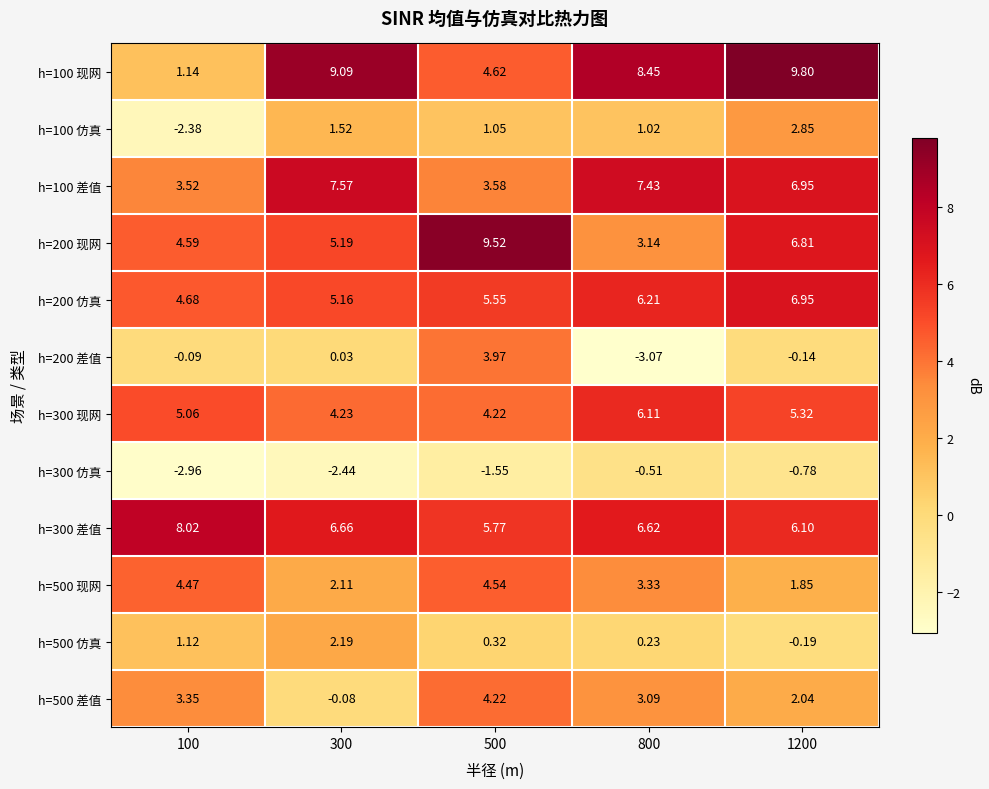

How many categories are shown in the chart?

5